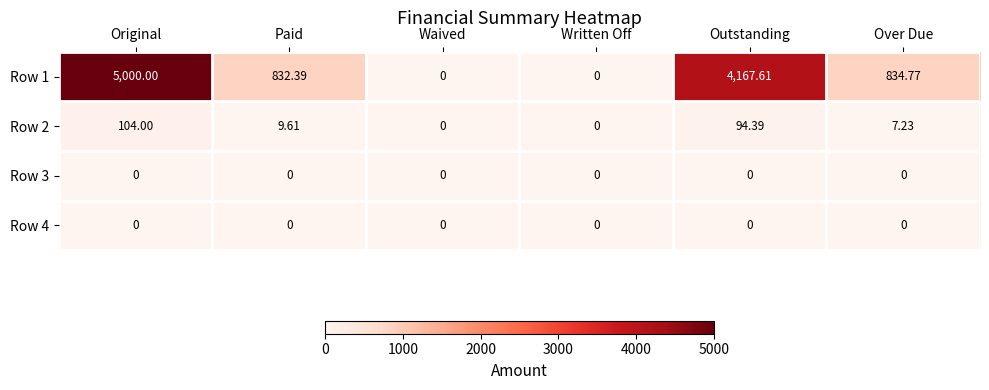

What is the total value across all series at Original?

5104.0